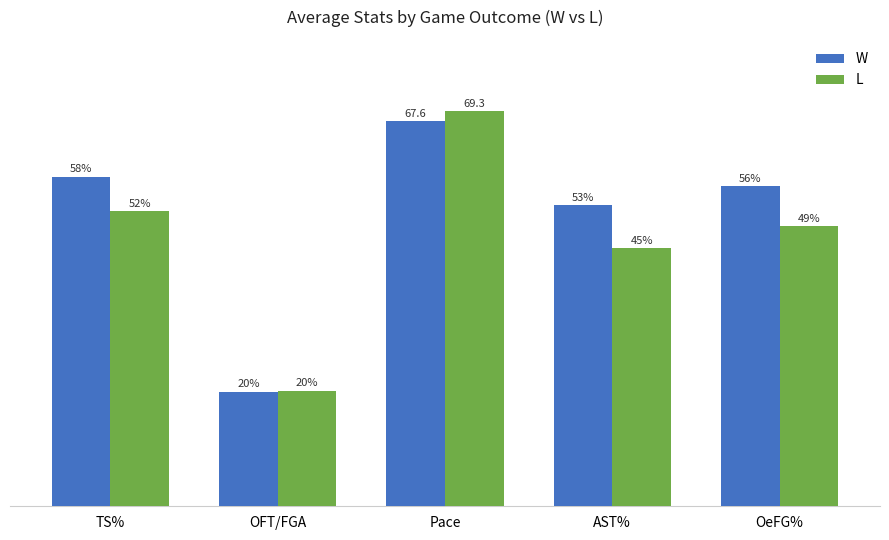

Where is L nearest to the value 44?

AST%